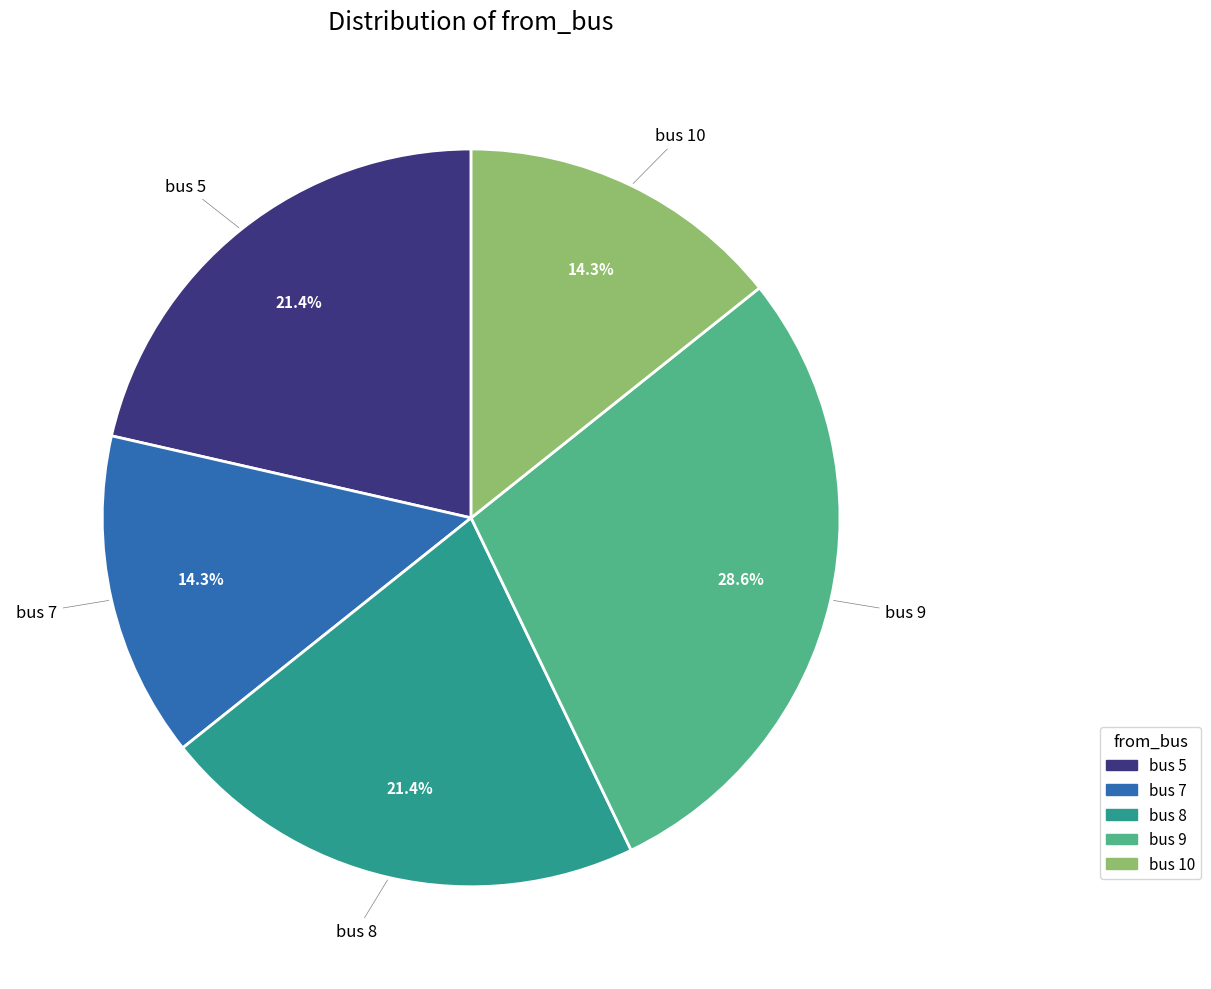

Is there a majority slice in this chart?

No